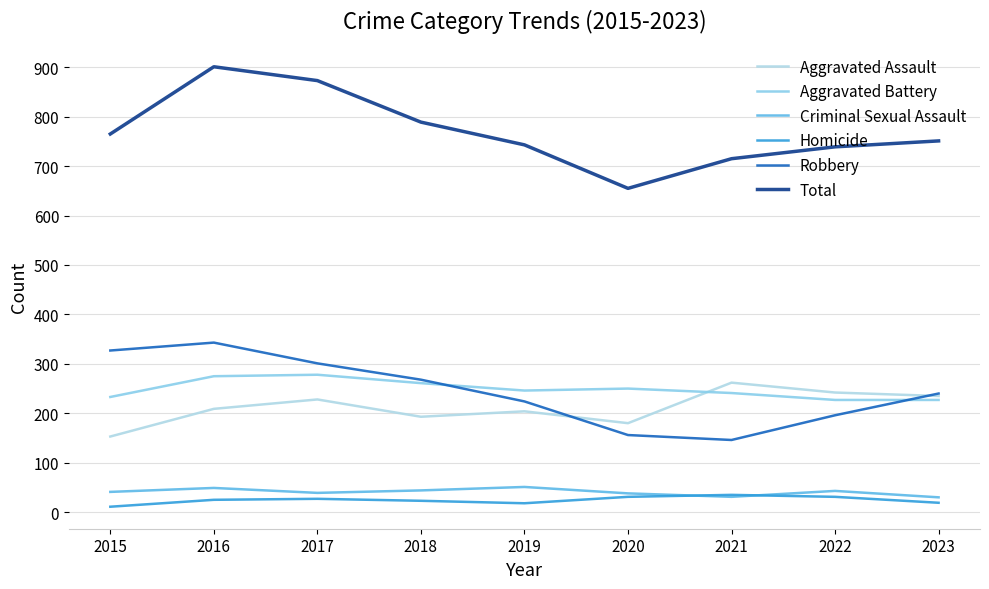

What is the value of the Robbery point at the 2nd from the left?

343